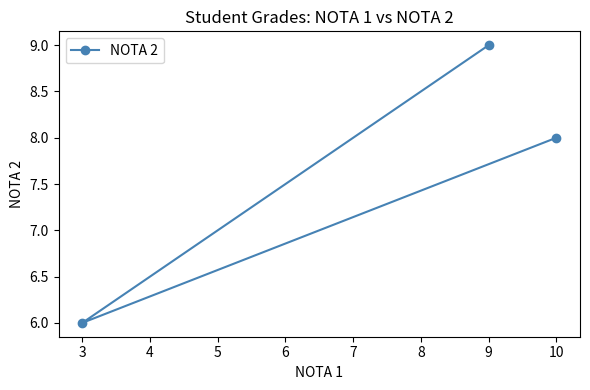

Between 9 and 10, which is larger?

9